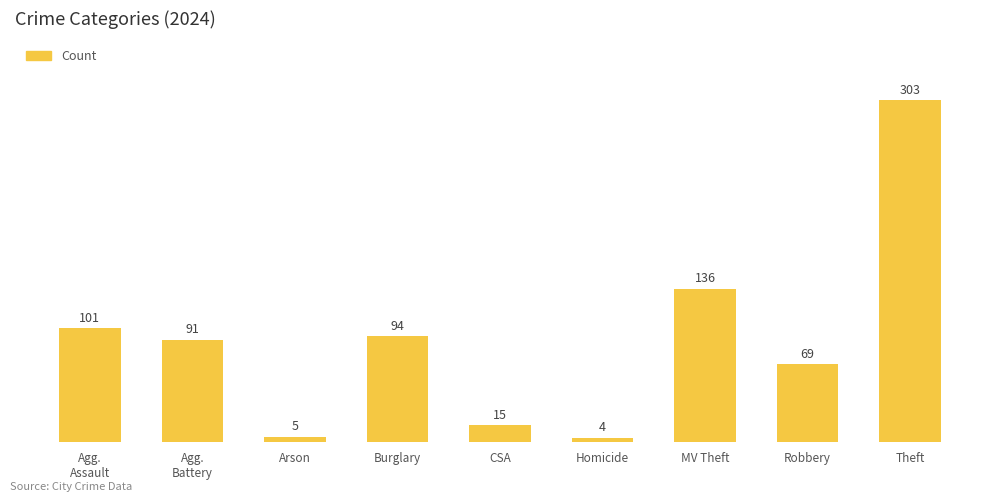

What is the change in value from Homicide to MV Theft?

+132